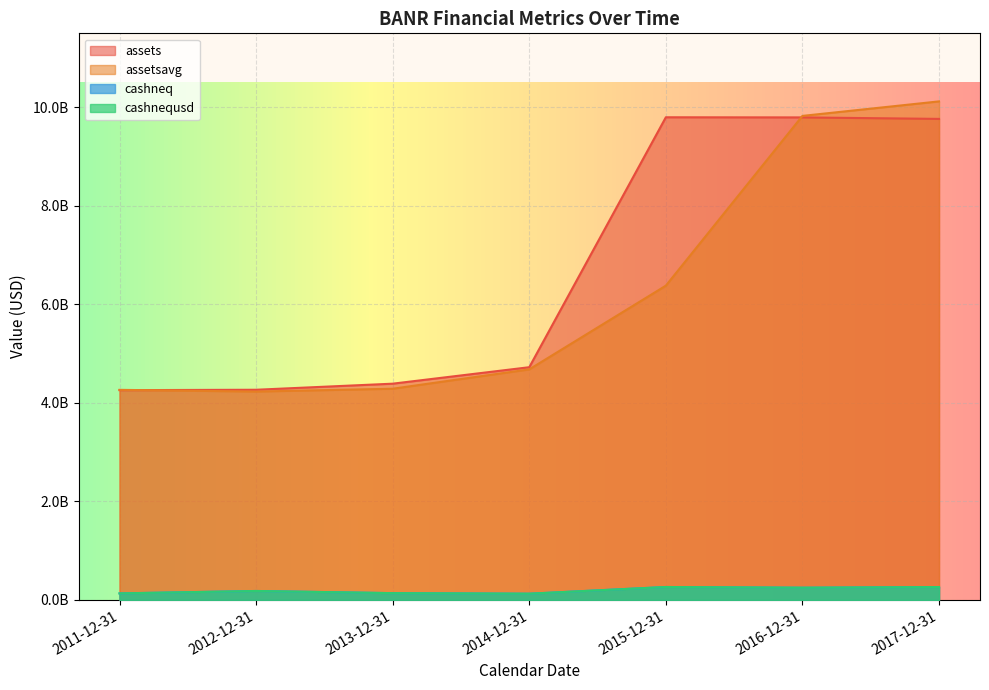

Which series changed the most between 2013-12-31 and 2015-12-31?

assets